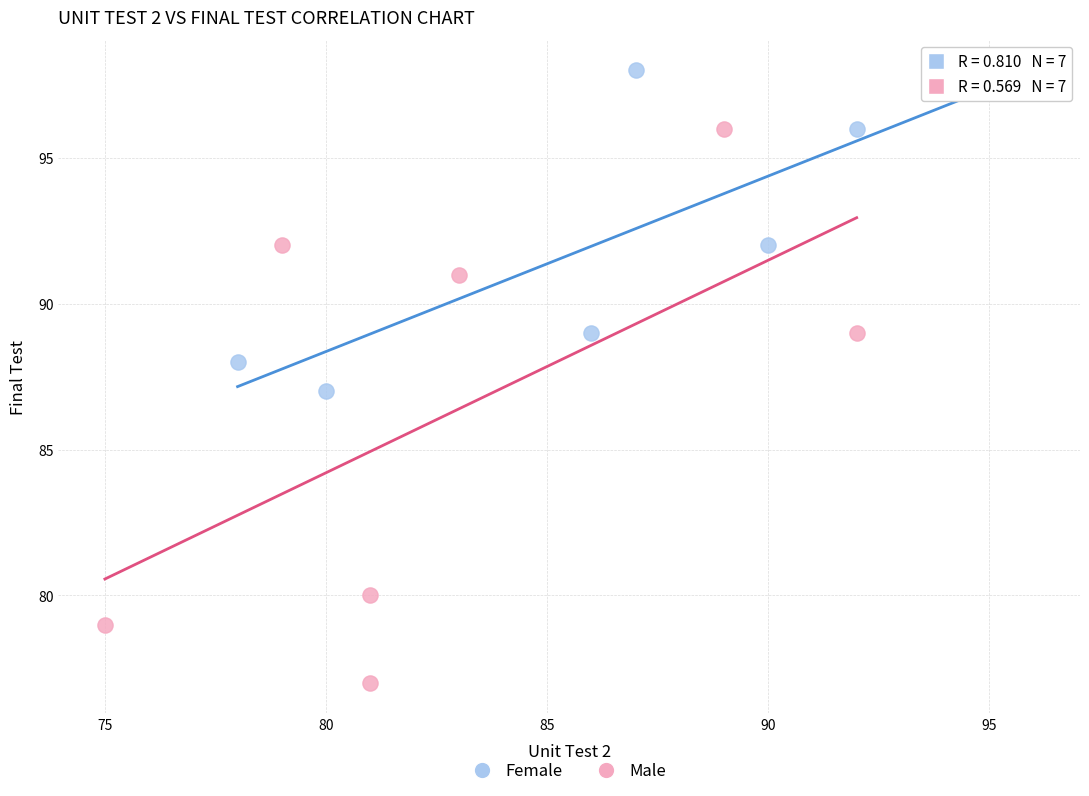

What are all the series names shown in the legend?

Female, Male